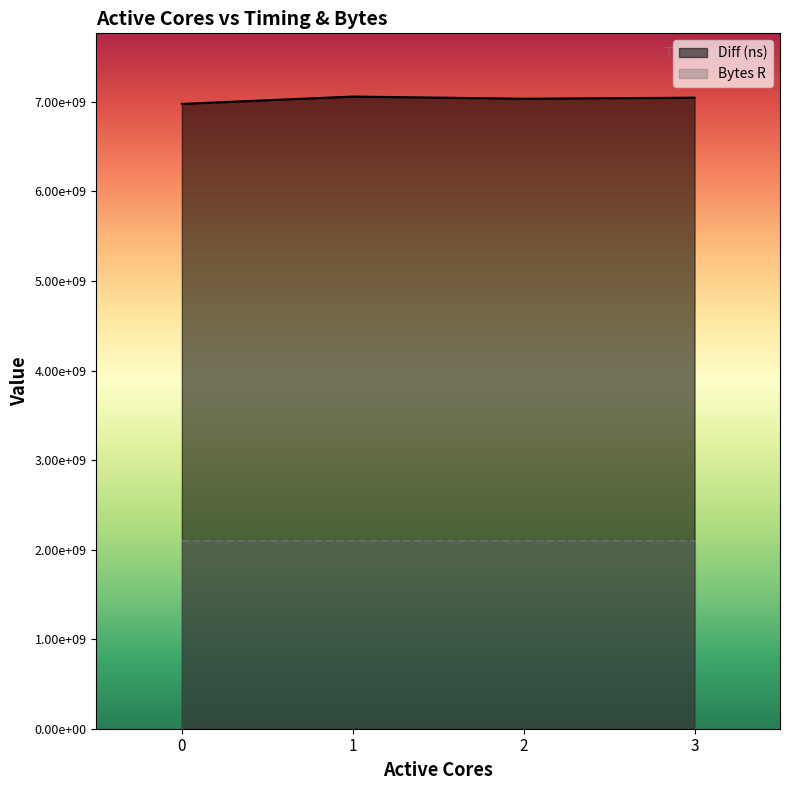

True or false: the data shows 4862140342 at 2.

False